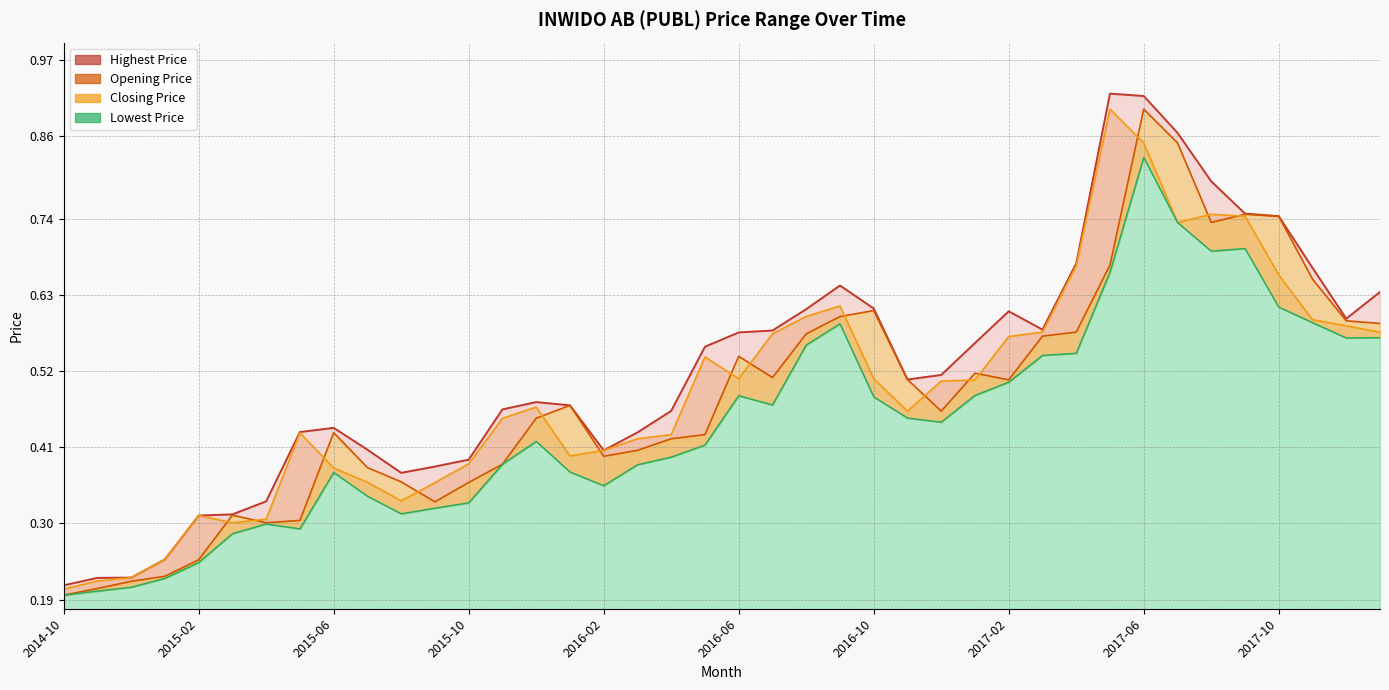

What position from the left is 2017-05?

32